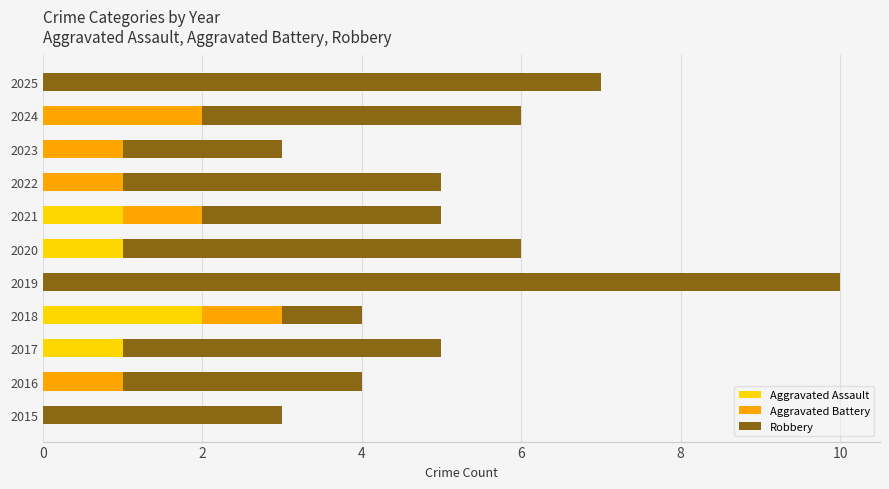

At which category is the sum across all series the highest?

2019